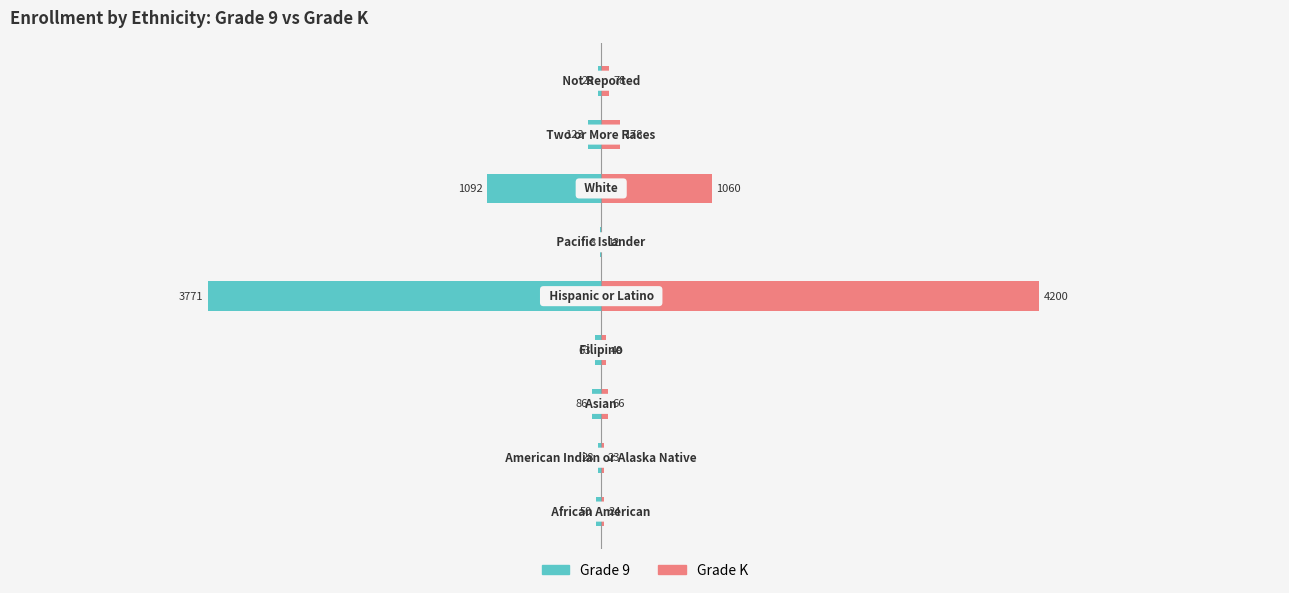

List the series in order of their peak value, lowest first.

Grade 9, Grade K